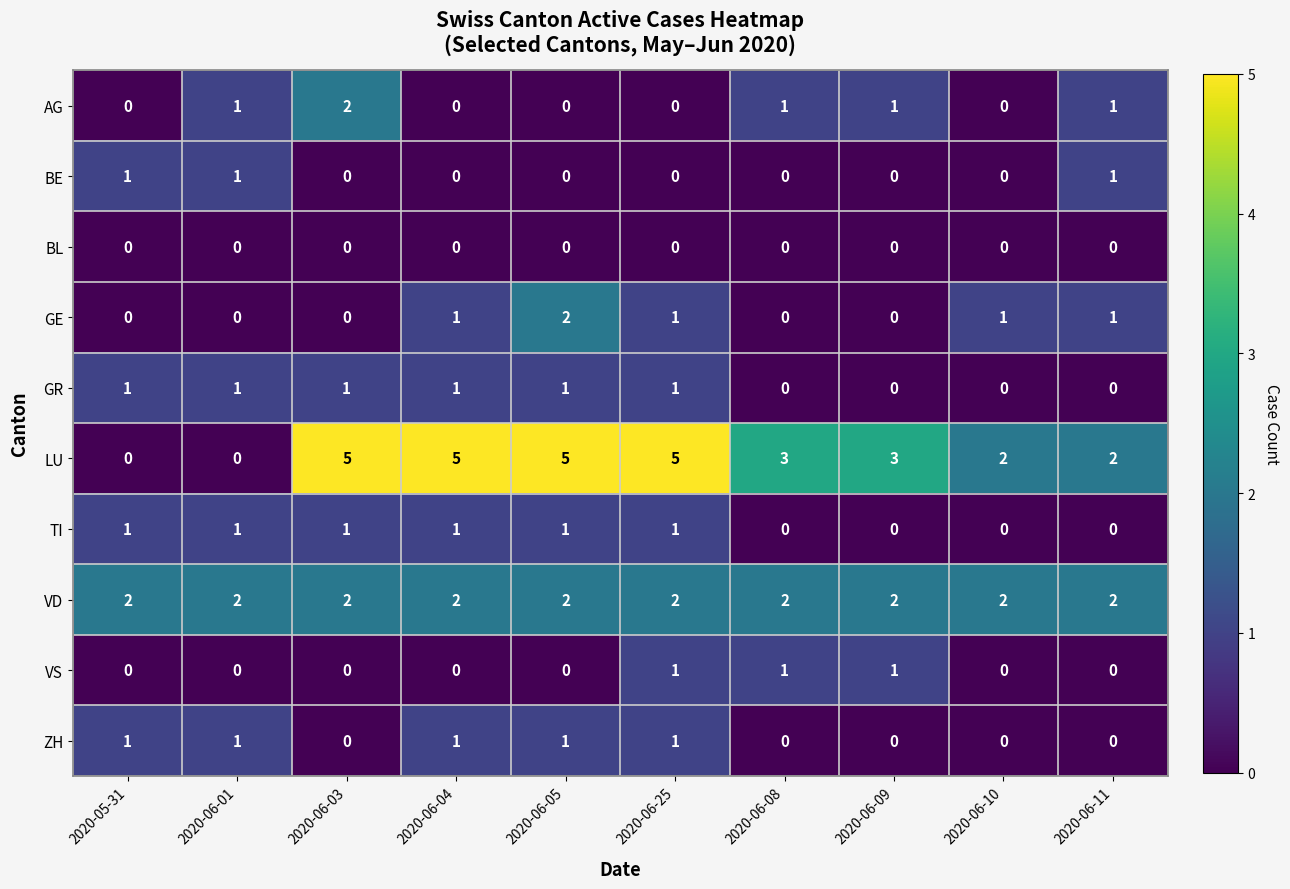

What is the spread (max minus min) of values at 2020-06-03?

5